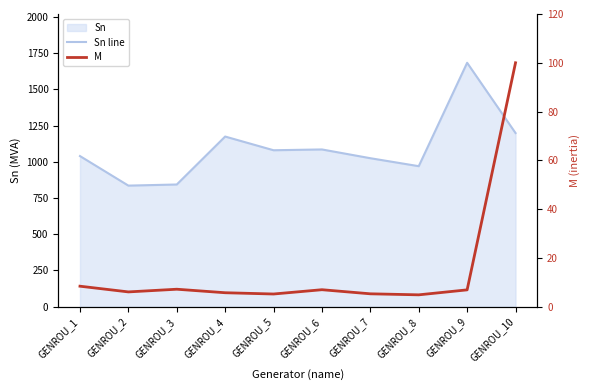

Rank the series by their average value, from highest to lowest.

Sn line, M